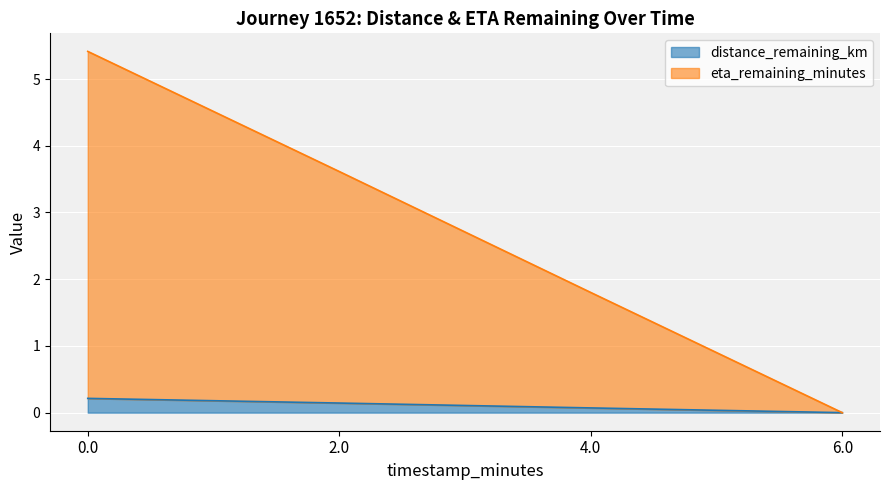

Between 4.0 and 6.0, which is larger?

4.0